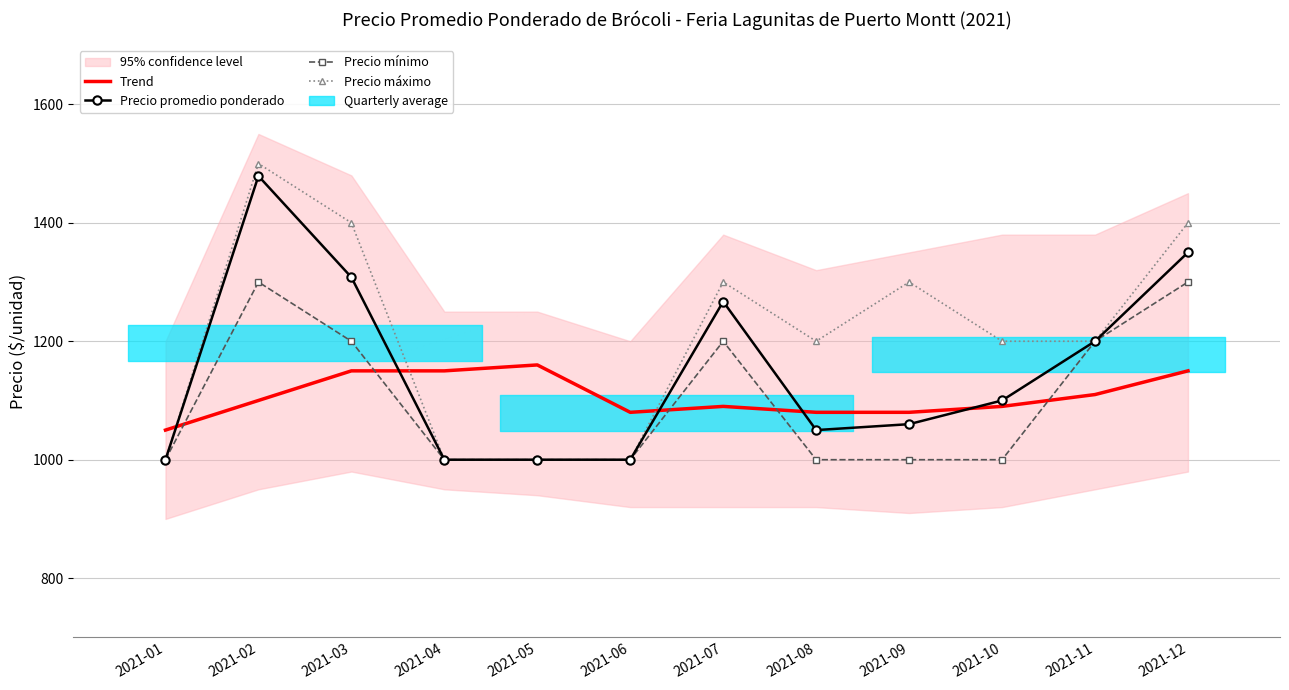

Reading left to right, extract all data points from this chart.

Trend: 2021-01=1050	2021-02=1100	2021-03=1150	2021-04=1150	2021-05=1160	2021-06=1080	2021-07=1090	2021-08=1080	2021-09=1080	2021-10=1090	2021-11=1110	2021-12=1150
Precio promedio ponderado: 2021-01=1000	2021-02=1479	2021-03=1308	2021-04=1000	2021-05=1000	2021-06=1000	2021-07=1267	2021-08=1050	2021-09=1060	2021-10=1100	2021-11=1200	2021-12=1350
Precio mínimo: 2021-01=1000	2021-02=1300	2021-03=1200	2021-04=1000	2021-05=1000	2021-06=1000	2021-07=1200	2021-08=1000	2021-09=1000	2021-10=1000	2021-11=1200	2021-12=1300
Precio máximo: 2021-01=1000	2021-02=1500	2021-03=1400	2021-04=1000	2021-05=1000	2021-06=1000	2021-07=1300	2021-08=1200	2021-09=1300	2021-10=1200	2021-11=1200	2021-12=1400